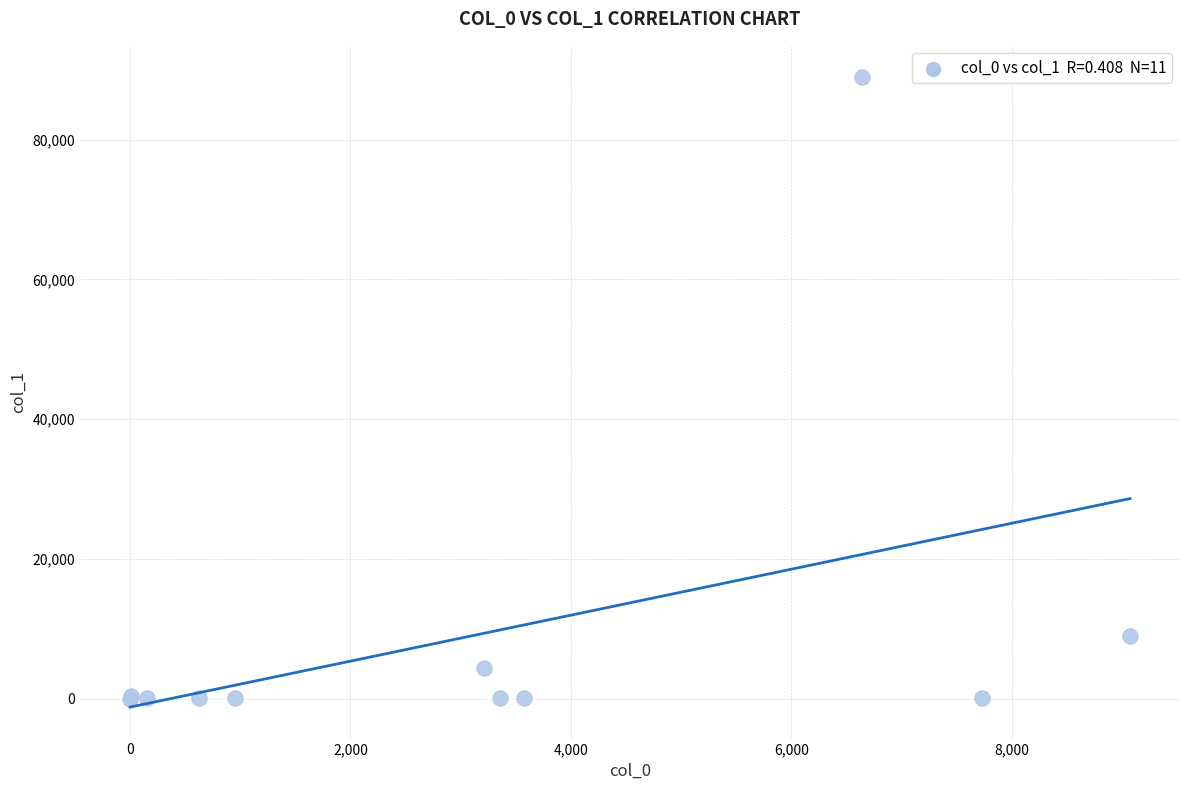

What Y value in the scatter plot is closest to 44474?

8996